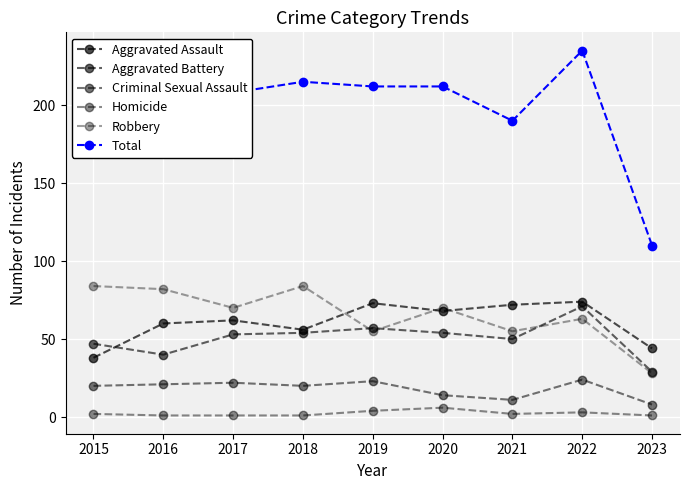

The value of Homicide at 2020 is 6. True or false?

True